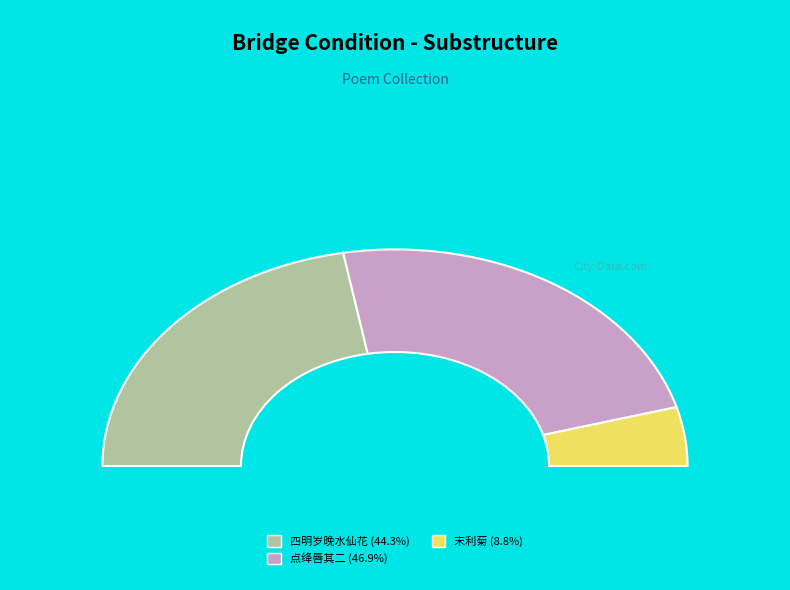

Between 末利菊·来从西域馨香异 and 点绛唇 其二 咏十八香异香牡丹, which is larger?

点绛唇 其二 咏十八香异香牡丹